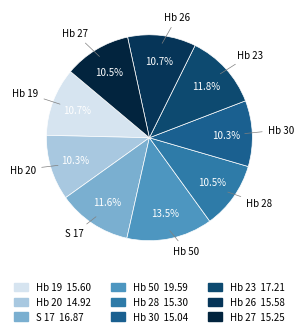

Is it true that Hb 27 is 1% of the pie?

False